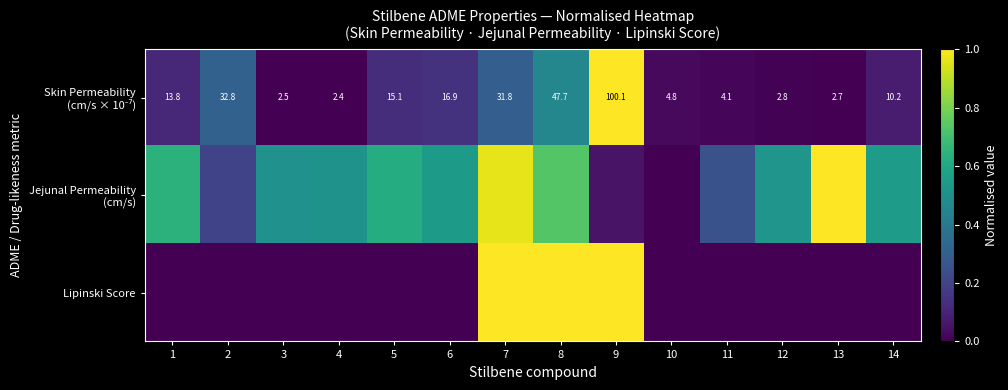

Which category has the highest value across all series?

9